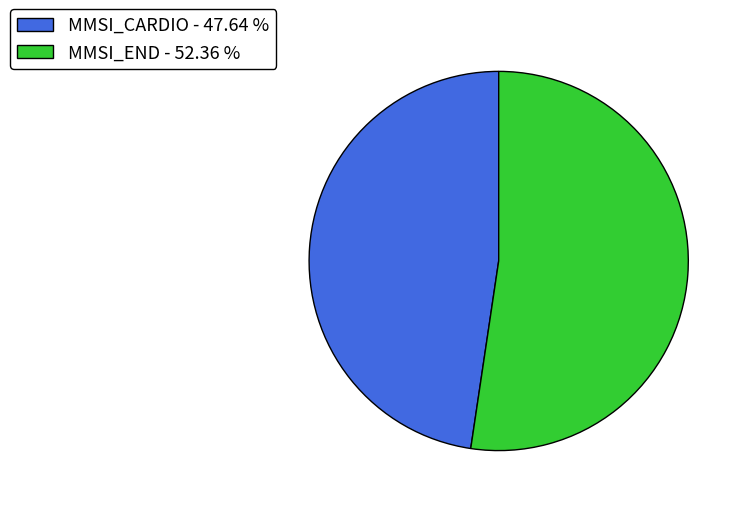

What is the majority slice?

MMSI_END